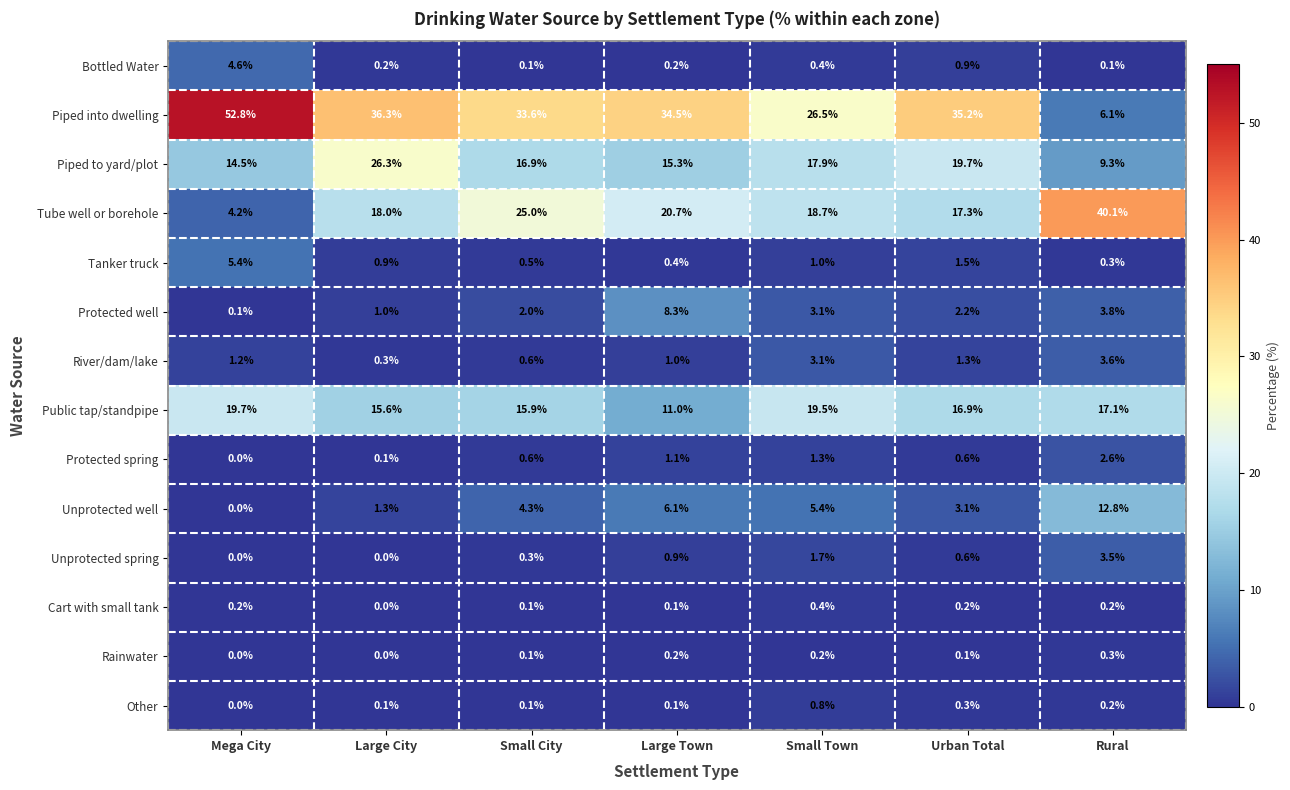

Is it true that Piped to yard/plot equals 6.2 at Urban Total?

False